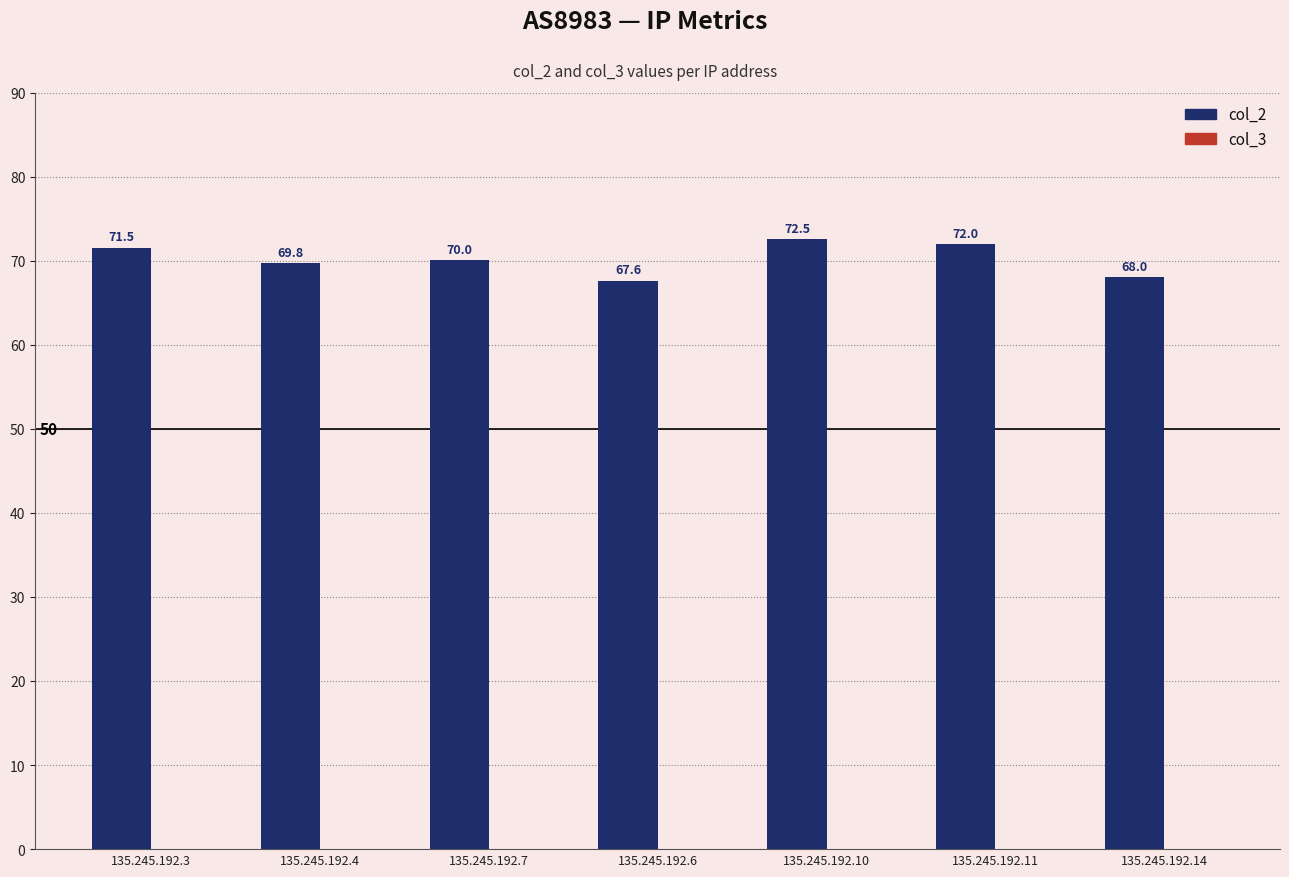

Rank the categories by value from highest to lowest.

135.245.192.10, 135.245.192.11, 135.245.192.3, 135.245.192.7, 135.245.192.4, 135.245.192.14, 135.245.192.6